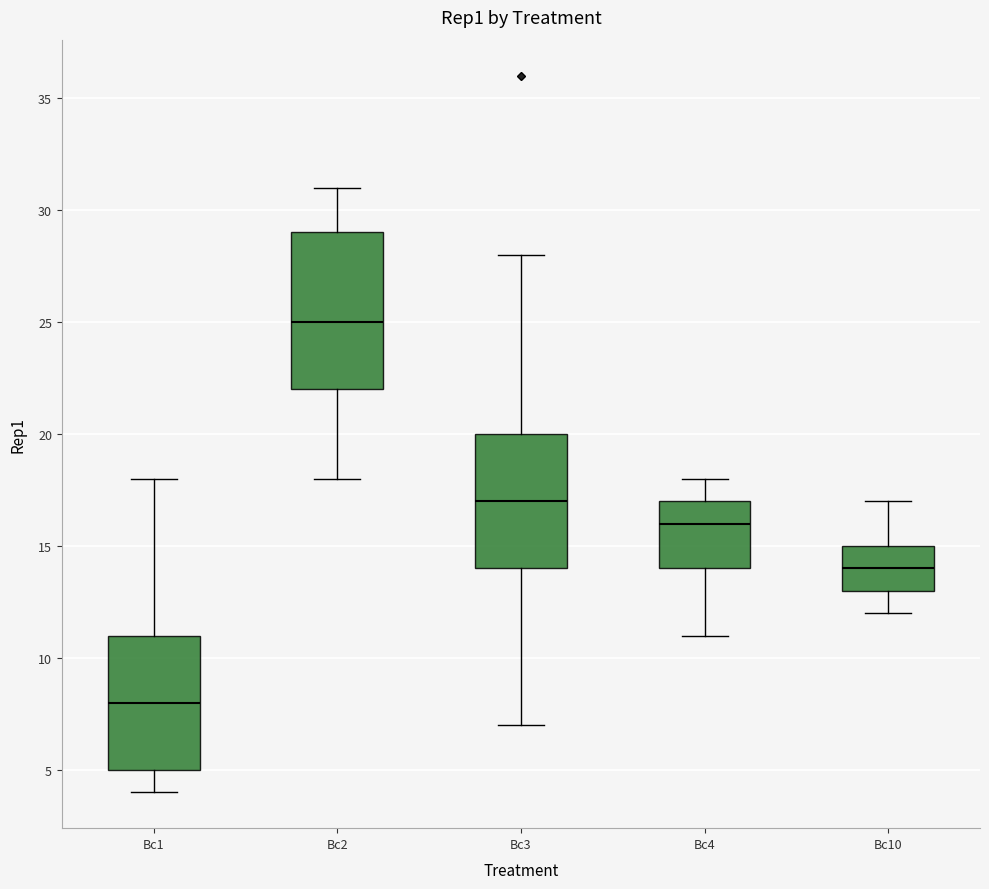

Which box is the tallest, from its lower edge to its upper edge?

Bc2